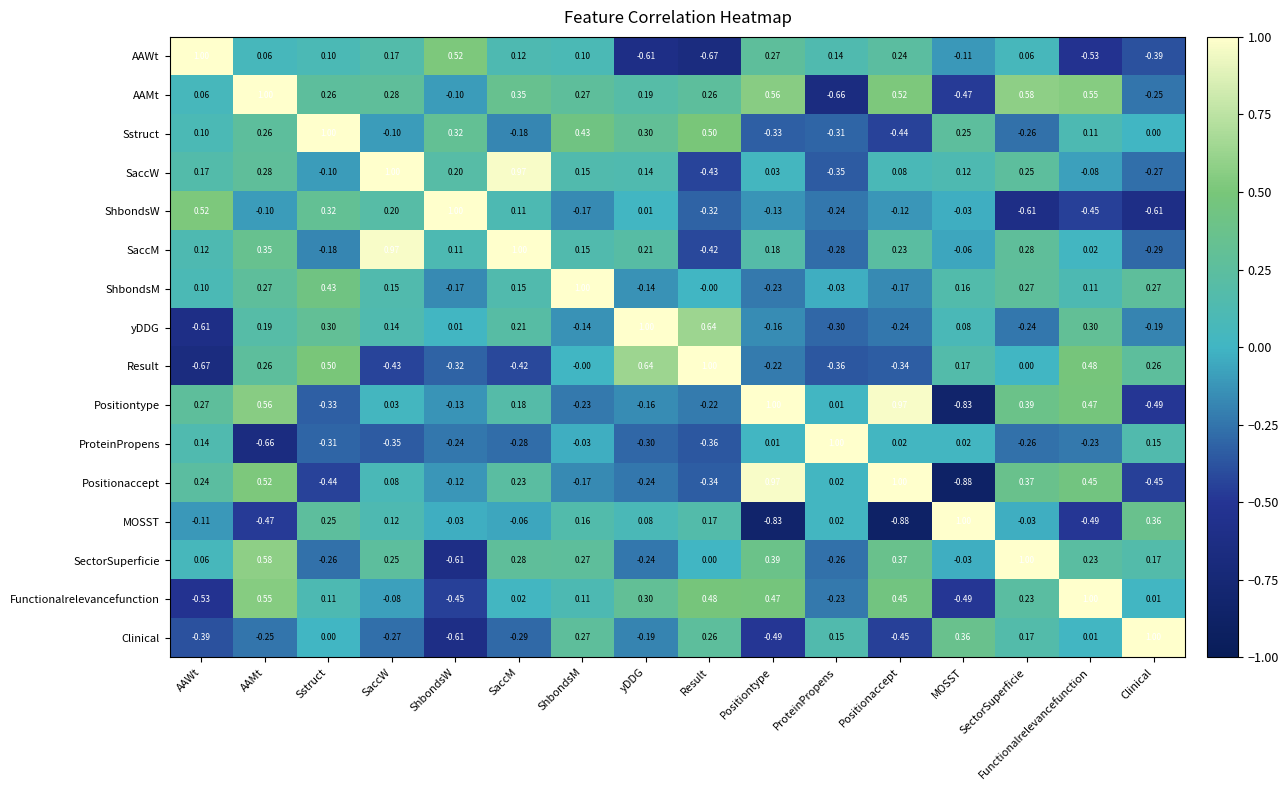

Where does the AAMt series first go above 0?

AAWt